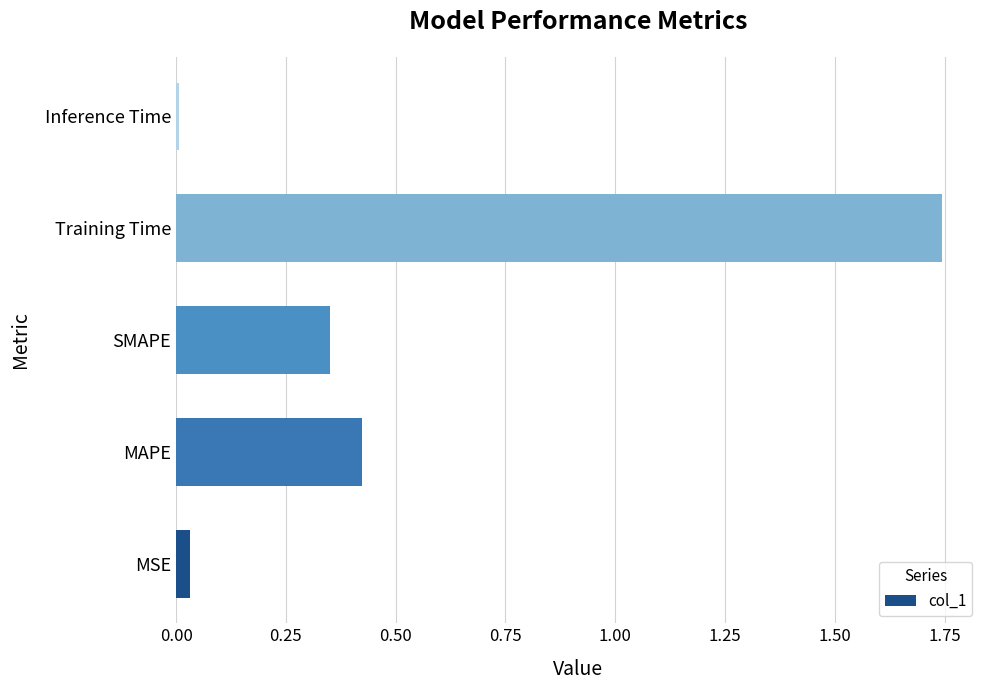

What is the change in value from SMAPE to Training Time?

+1.4